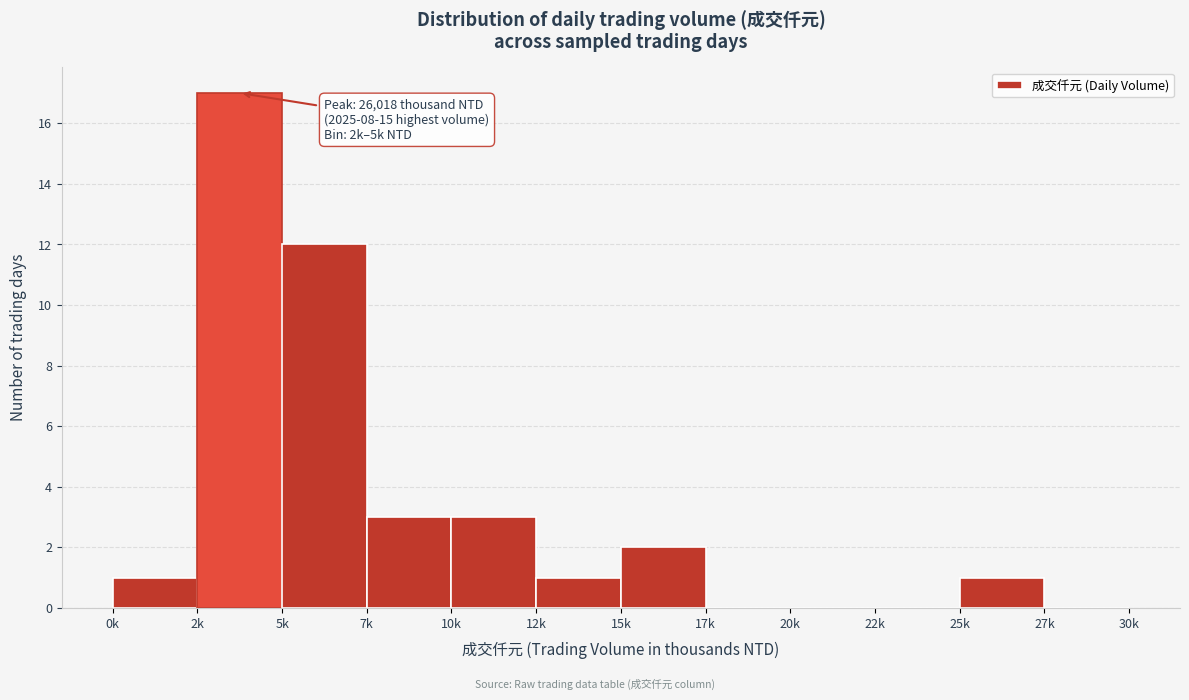

Reading left to right, what are all the values shown in this chart?

0k=1	2k=17	5k=12	7k=3	10k=3	12k=1	15k=2	17k=0	20k=0	22k=0	25k=1	27k=0